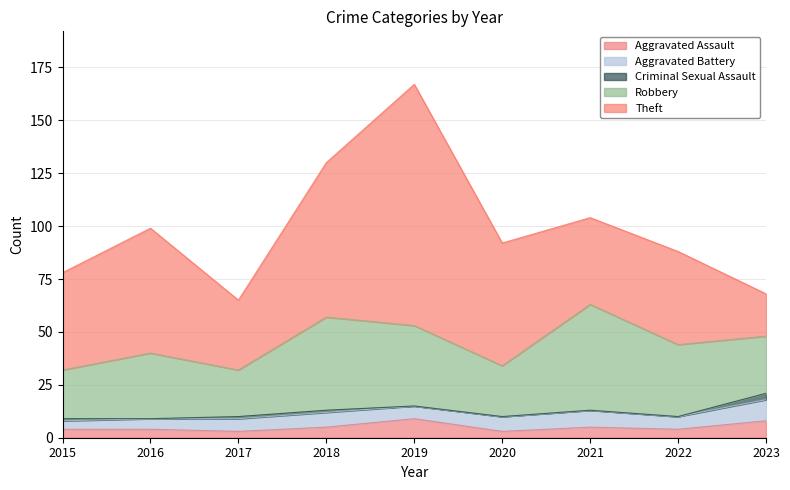

What is the difference between the maximum and minimum values in the Theft series?

94